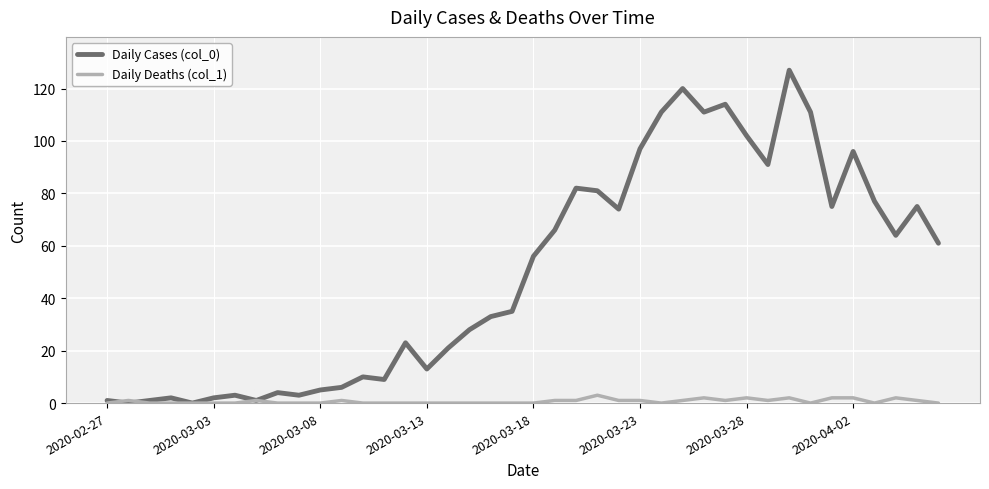

List the series in order of their peak value, highest first.

Daily Cases (col_0), Daily Deaths (col_1)